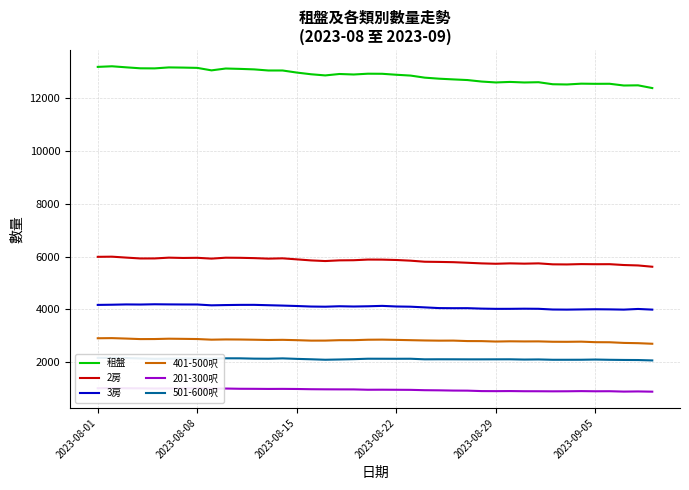

Reading left to right, list all the values displayed in this chart.

租盤: 13200	13223	13183	13146	13143	13180	13173	13162	13068	13138	13124	13105	13063	13063	12984	12920	12876	12930	12911	12941	12938	12901	12870	12791	12752	12725	12700	12643	12609	12629	12608	12618	12541	12532	12563	12557	12559	12493	12500	12396
2房: 5989	5995	5960	5927	5928	5958	5946	5952	5921	5956	5952	5940	5920	5932	5893	5853	5829	5855	5860	5885	5883	5869	5843	5803	5796	5786	5764	5740	5726	5741	5730	5741	5704	5700	5713	5708	5710	5678	5662	5613
3房: 4164	4171	4182	4178	4188	4183	4180	4179	4148	4158	4165	4166	4152	4138	4122	4102	4096	4113	4103	4112	4127	4104	4096	4070	4043	4039	4040	4023	4014	4015	4020	4016	3989	3985	3992	3999	3994	3985	4010	3985
401-500呎: 2898	2903	2886	2866	2868	2881	2875	2868	2844	2853	2850	2842	2832	2838	2825	2808	2809	2825	2825	2842	2846	2836	2825	2814	2807	2809	2791	2789	2773	2782	2777	2779	2765	2763	2769	2749	2746	2721	2711	2689
201-300呎: 1000	1006	1000	998	991	994	993	1001	985	989	980	978	974	976	972	963	959	957	956	943	945	942	939	926	921	912	909	892	890	893	887	886	883	885	891	885	887	873	879	870
501-600呎: 2153	2154	2147	2131	2117	2122	2126	2128	2121	2137	2136	2124	2121	2134	2115	2100	2082	2092	2104	2121	2120	2119	2120	2098	2100	2099	2097	2097	2098	2099	2089	2094	2081	2081	2082	2090	2080	2074	2071	2056